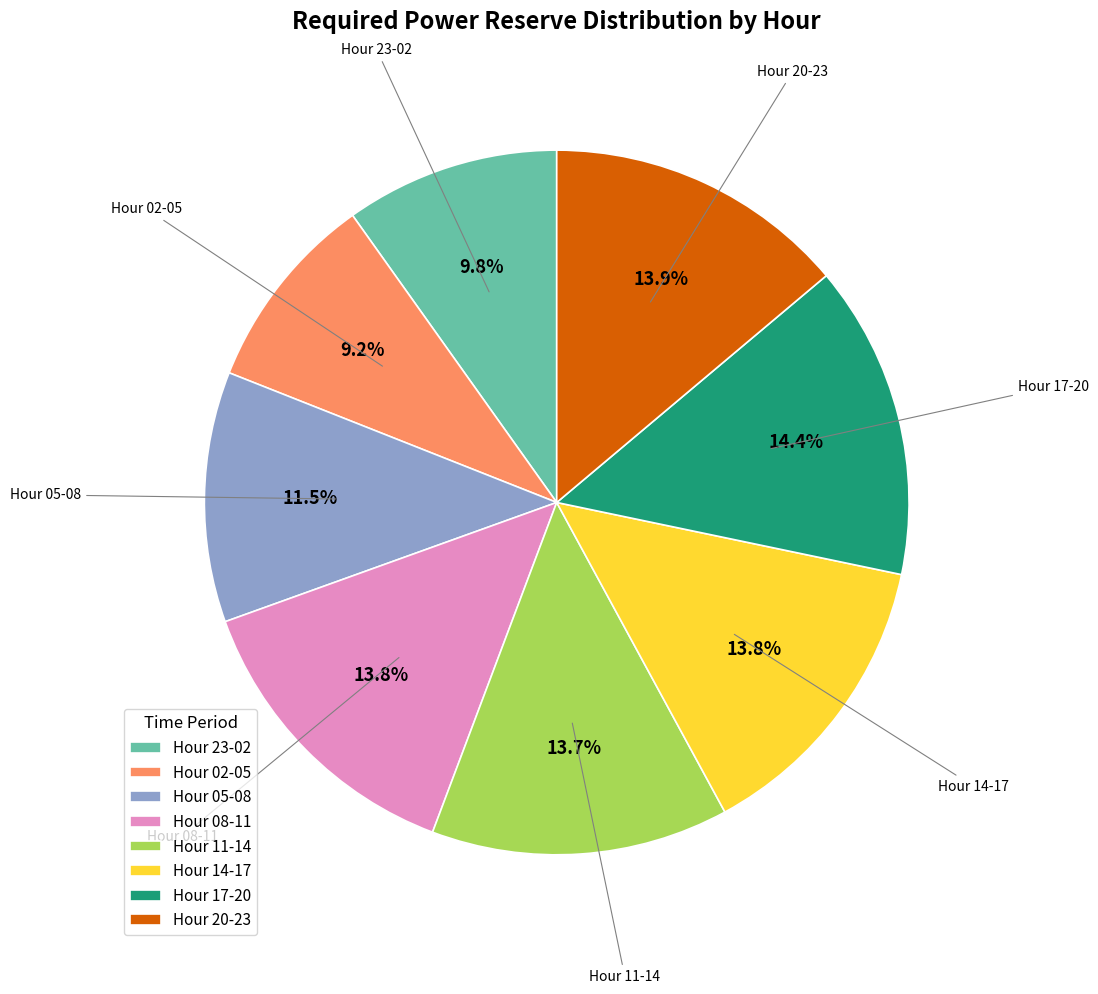

Between Hour 20-23 and Hour 05-08, which is larger?

Hour 20-23